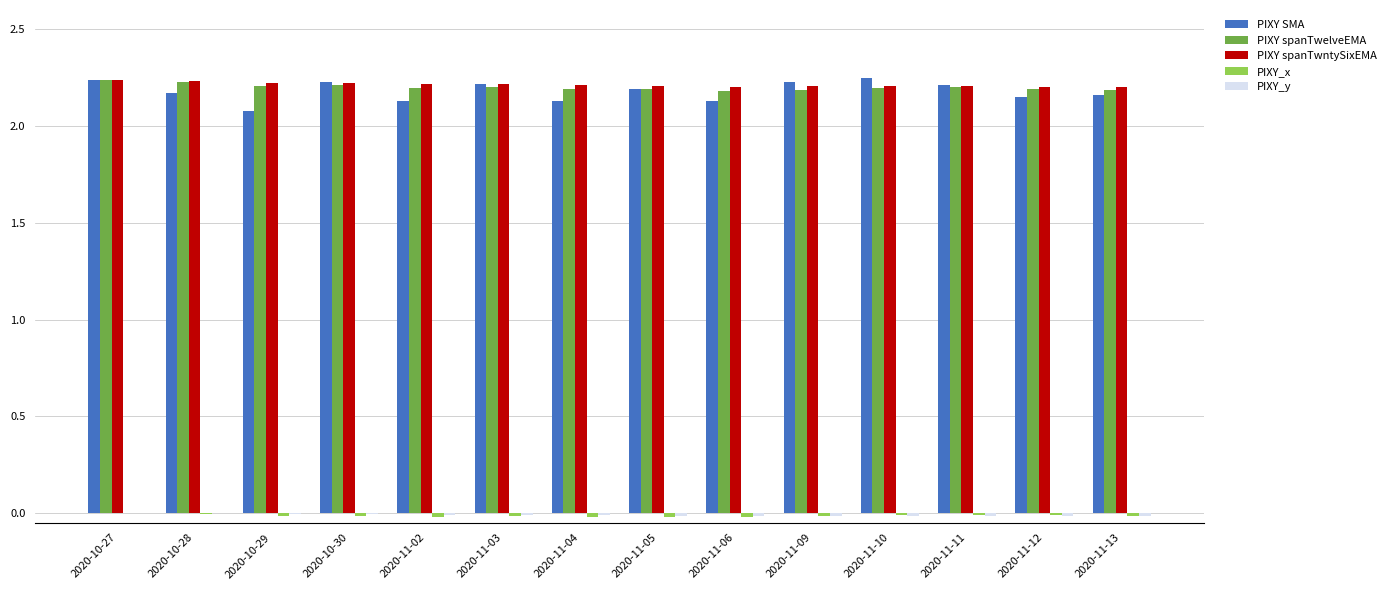

How many PIXY spanTwelveEMA values are between 2 and 3?

14